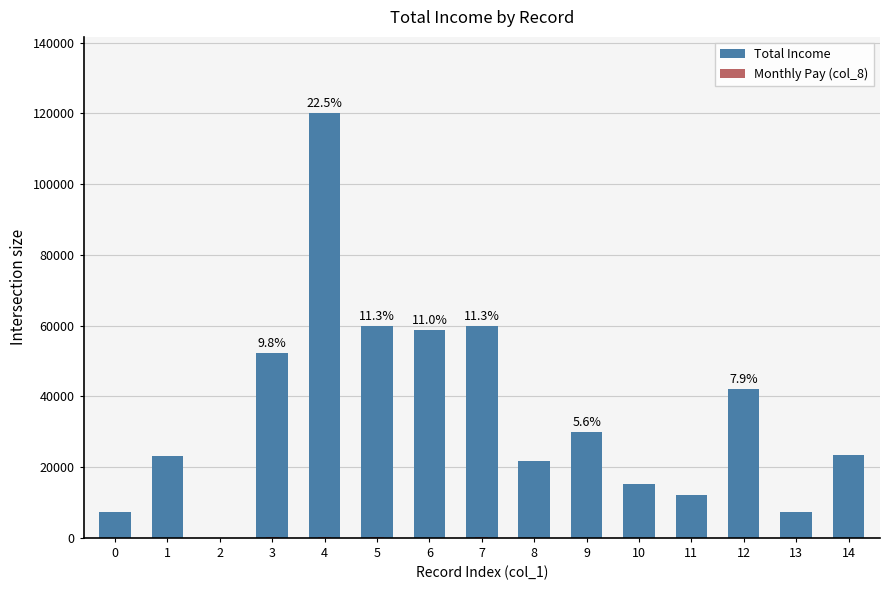

What is the difference between the highest and lowest values at 6?

58800.0